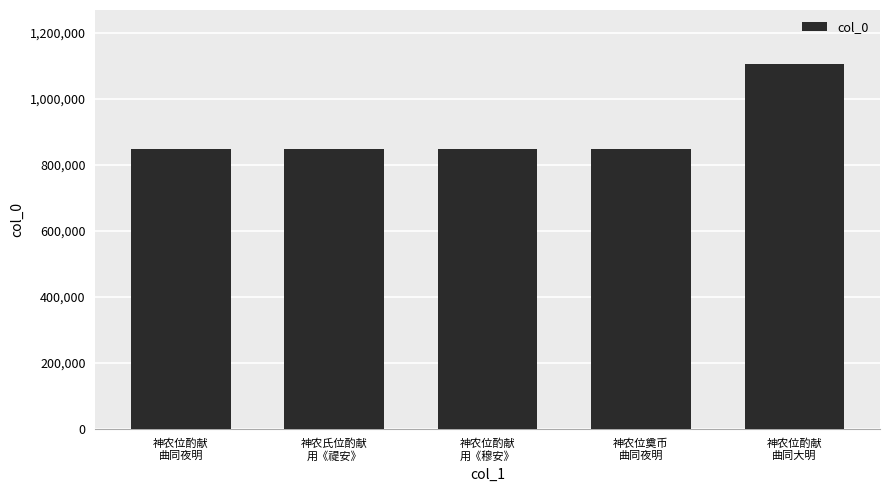

The value at 神农位酌献
曲同夜明 is 490519. True or false?

False